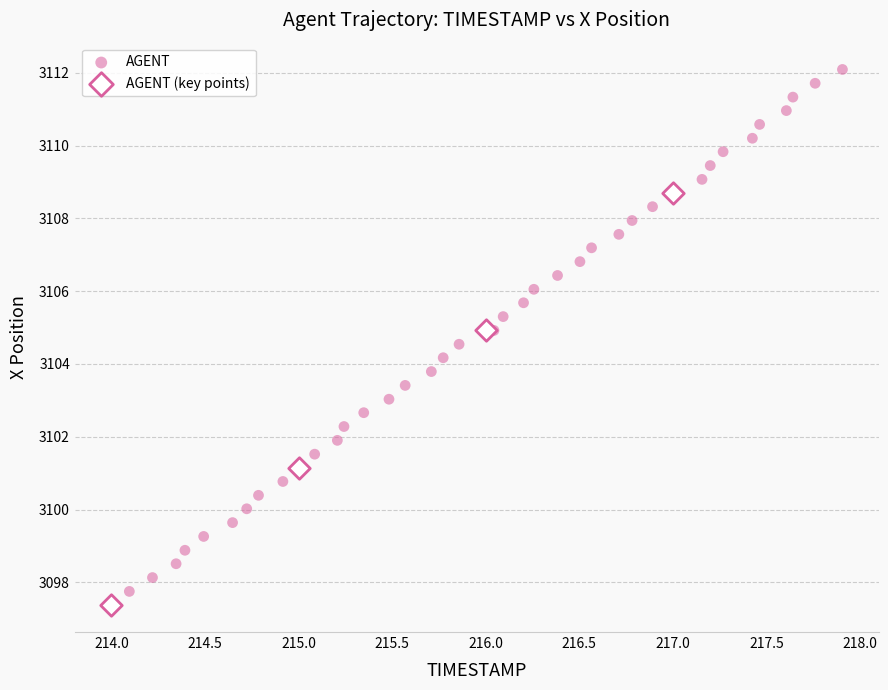

Which series reaches the maximum Y coordinate?

AGENT